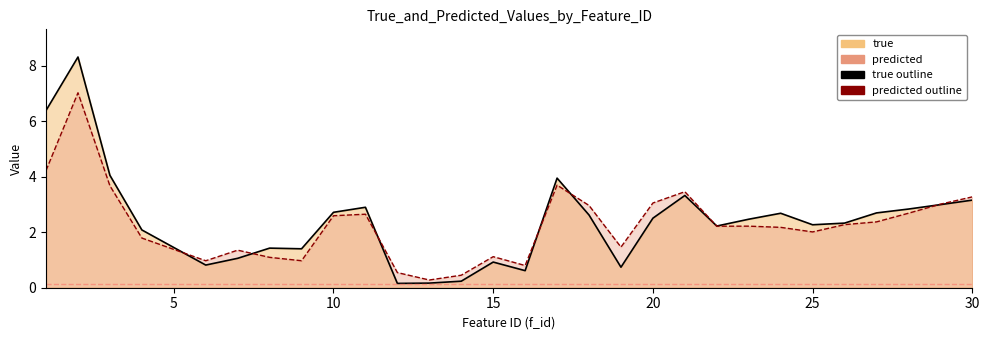

The value of true at 8 is 0.5. True or false?

False